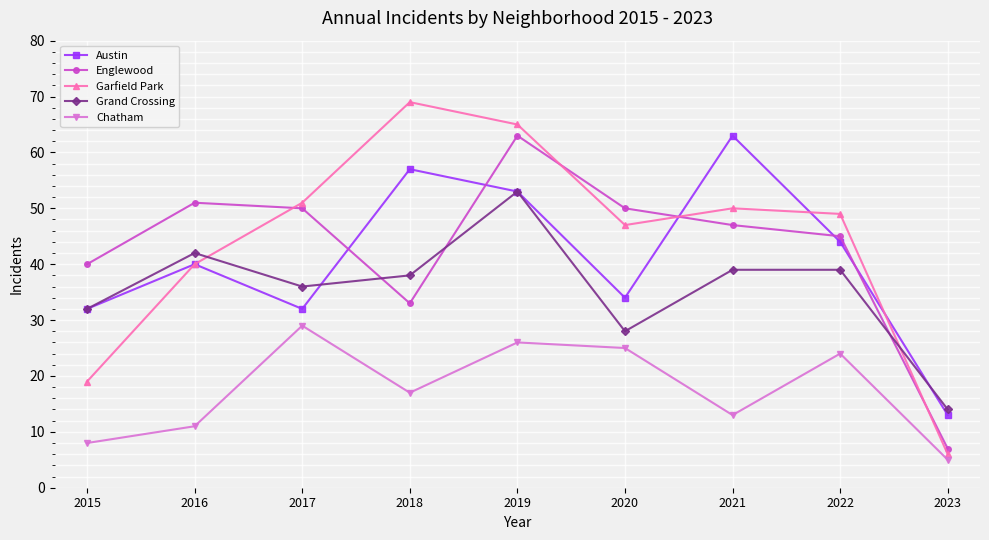

At which label does Garfield Park first exceed 49?

2017